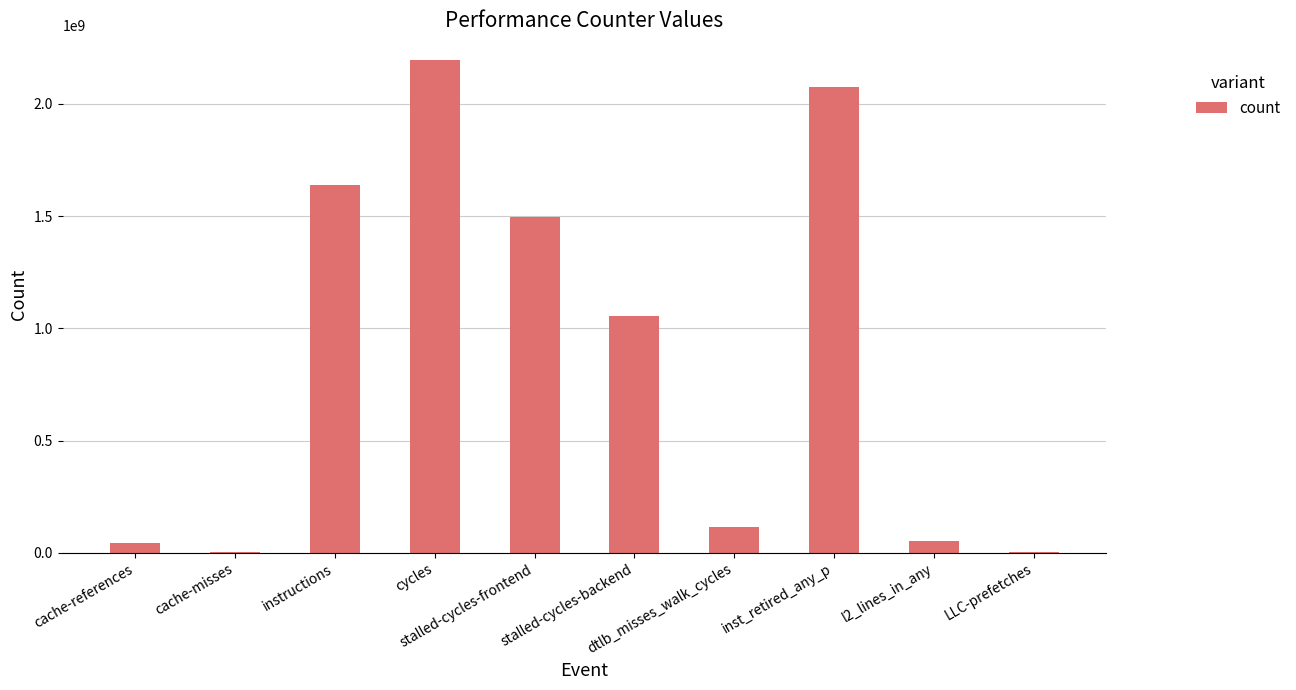

What is the sum of all values?

8681419925